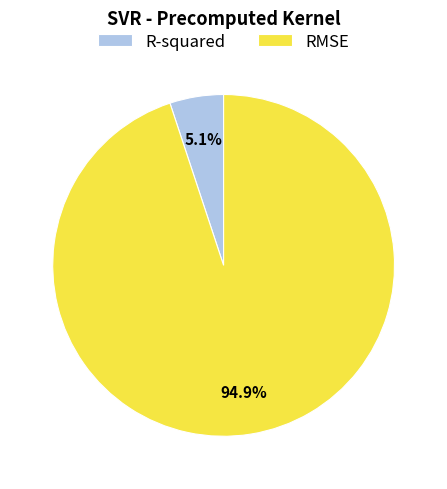

What is the smallest slice in the pie chart?

R-squared